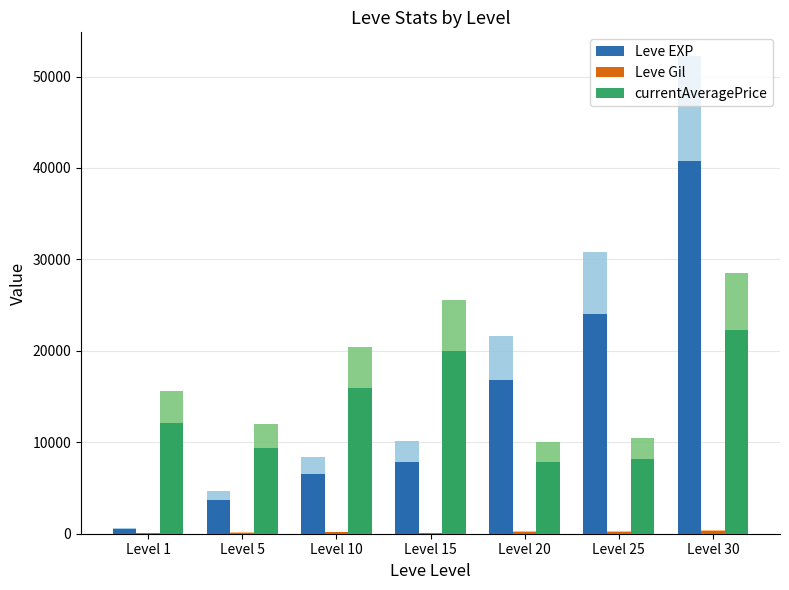

How many data points in currentAveragePrice are above 12132?

4